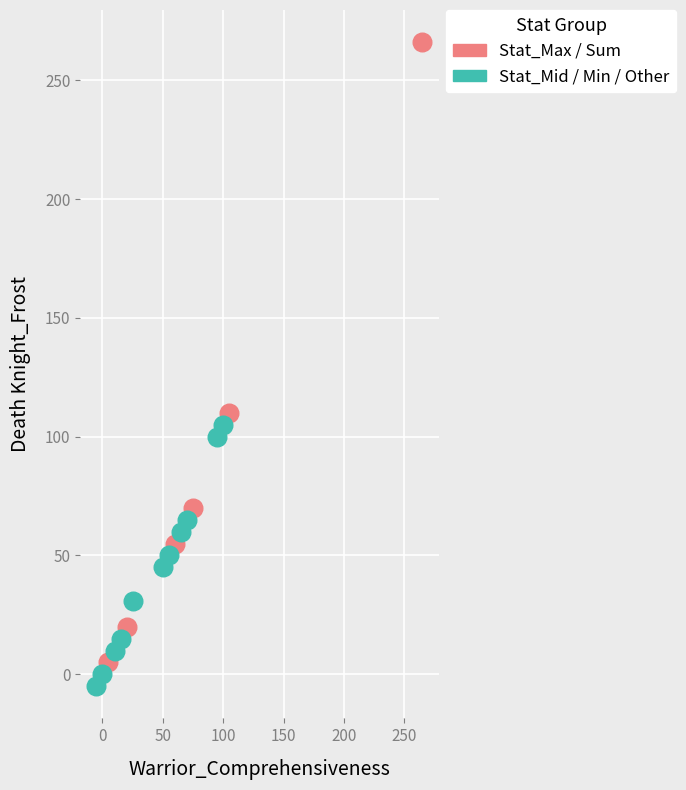

Which series contains the highest Y value?

Stat_Max / Sum